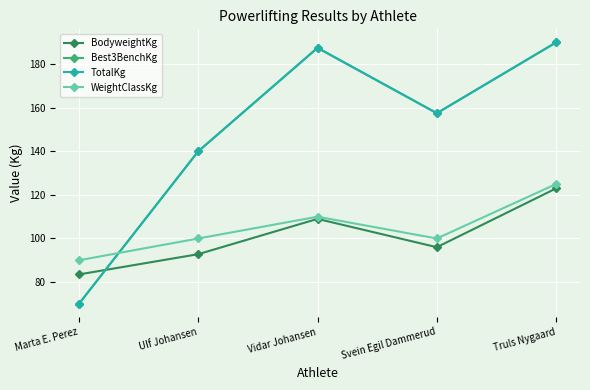

Does the chart have visible grid lines?

Yes